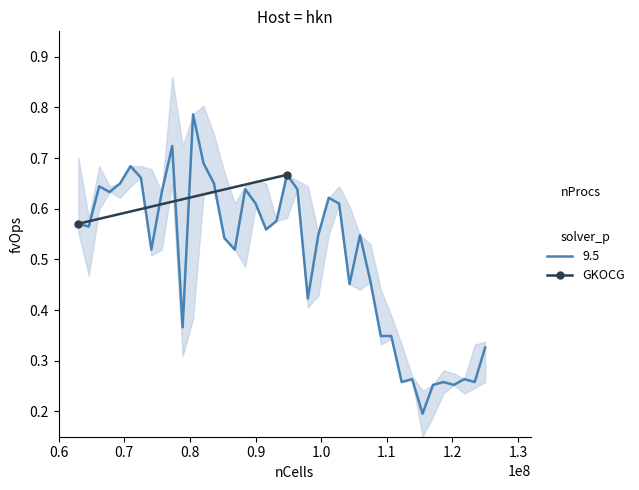

Where is the data nearest to the value 0?

0.6